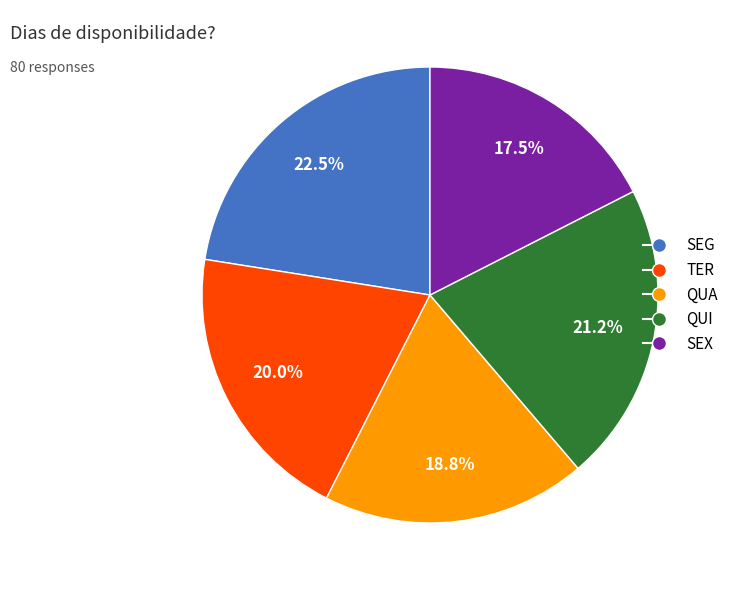

What percentage do TER and QUI together represent?

41.3%